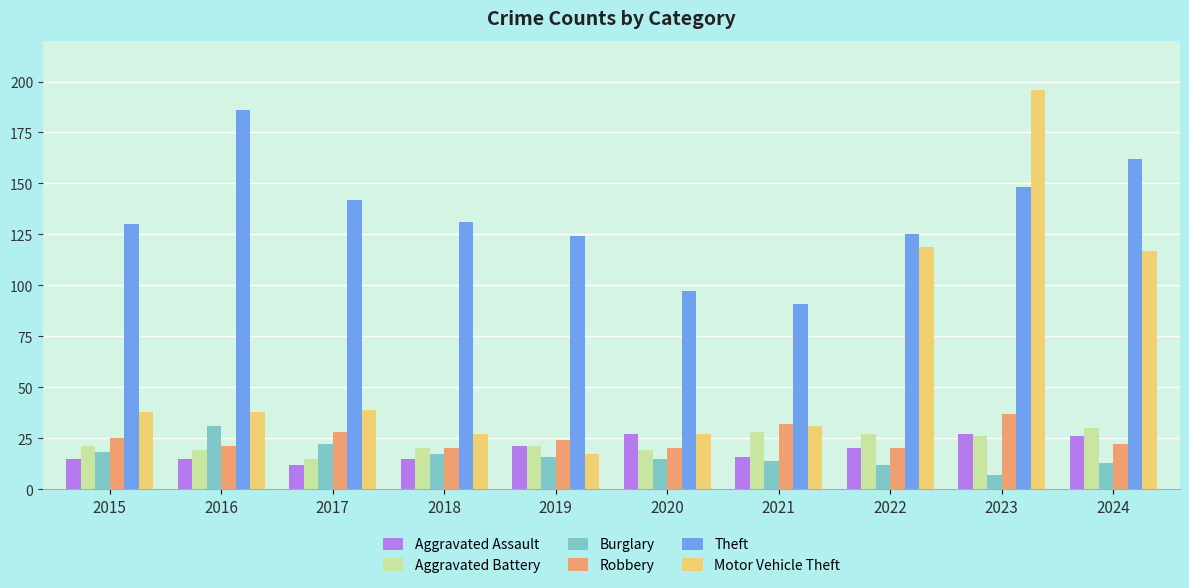

What is the highest value of the Theft series?

186